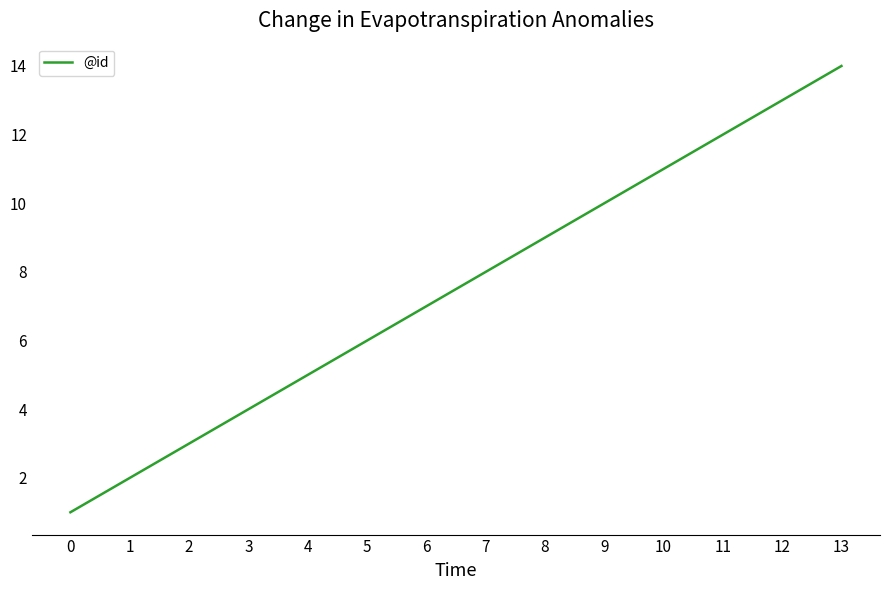

Rank the categories by value from highest to lowest.

13, 12, 11, 10, 9, 8, 7, 6, 5, 4, 3, 2, 1, 0